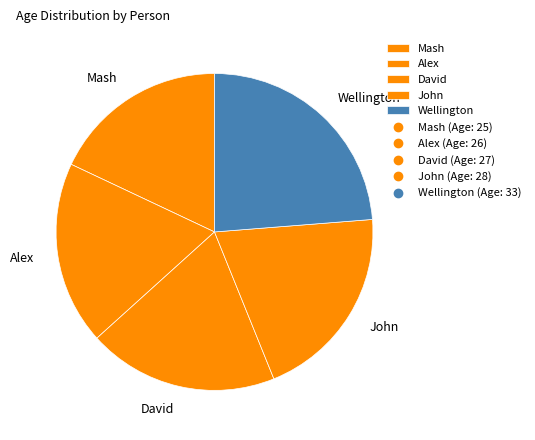

Do Alex and Wellington together represent more than half of the pie?

No